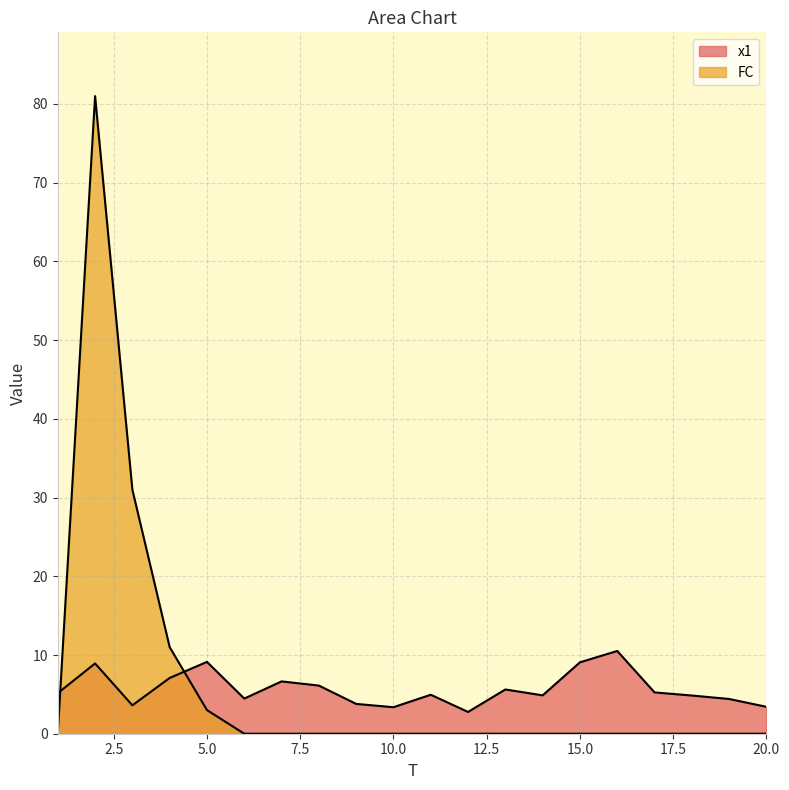

Between 8 and 20, which series saw the biggest shift?

x1